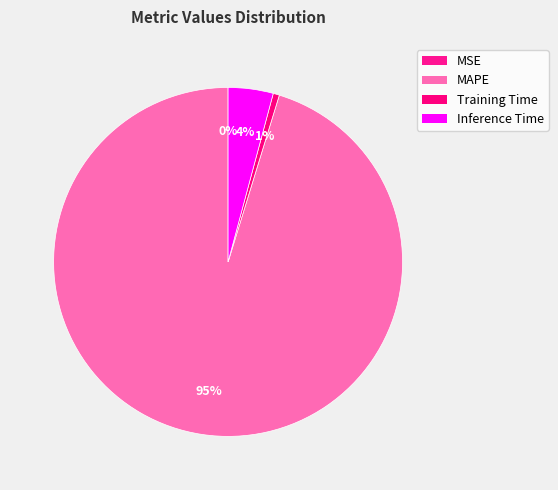

How many segments does this pie chart have?

4